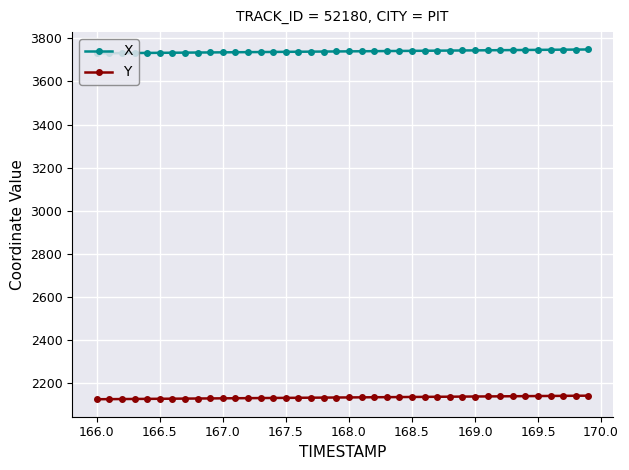

How many lines are shown in the chart?

2